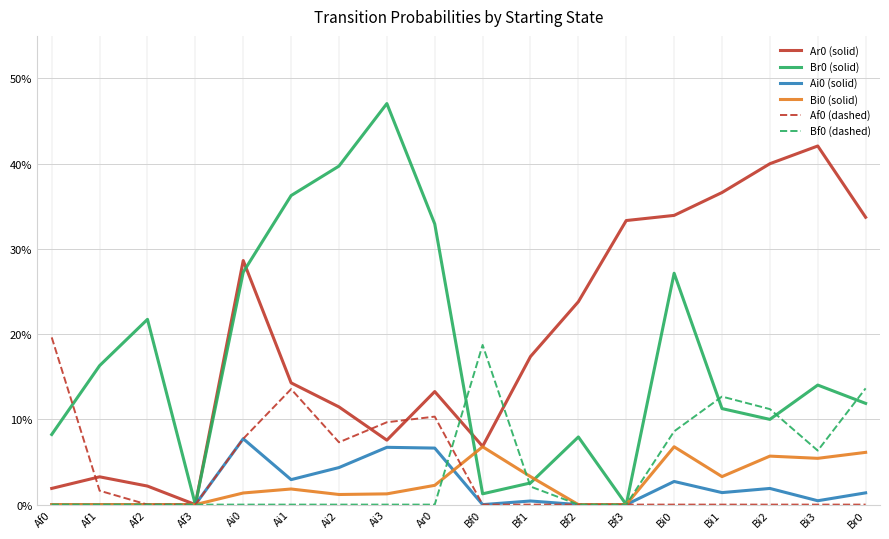

Reading left to right, transcribe all the data shown in this chart.

Ar0 (solid): Af0=0.0	Af1=0.0	Af2=0.0	Af3=0.0	Ai0=0.3	Ai1=0.1	Ai2=0.1	Ai3=0.1	Ar0=0.1	Bf0=0.1	Bf1=0.2	Bf2=0.2	Bf3=0.3	Bi0=0.3	Bi1=0.4	Bi2=0.4	Bi3=0.4	Br0=0.3
Br0 (solid): Af0=0.1	Af1=0.2	Af2=0.2	Af3=0.0	Ai0=0.3	Ai1=0.4	Ai2=0.4	Ai3=0.5	Ar0=0.3	Bf0=0.0	Bf1=0.0	Bf2=0.1	Bf3=0.0	Bi0=0.3	Bi1=0.1	Bi2=0.1	Bi3=0.1	Br0=0.1
Ai0 (solid): Af0=0.0	Af1=0.0	Af2=0.0	Af3=0.0	Ai0=0.1	Ai1=0.0	Ai2=0.0	Ai3=0.1	Ar0=0.1	Bf0=0.0	Bf1=0.0	Bf2=0.0	Bf3=0.0	Bi0=0.0	Bi1=0.0	Bi2=0.0	Bi3=0.0	Br0=0.0
Bi0 (solid): Af0=0.0	Af1=0.0	Af2=0.0	Af3=0.0	Ai0=0.0	Ai1=0.0	Ai2=0.0	Ai3=0.0	Ar0=0.0	Bf0=0.1	Bf1=0.0	Bf2=0.0	Bf3=0.0	Bi0=0.1	Bi1=0.0	Bi2=0.1	Bi3=0.1	Br0=0.1
Af0 (dashed): Af0=0.2	Af1=0.0	Af2=0.0	Af3=0.0	Ai0=0.1	Ai1=0.1	Ai2=0.1	Ai3=0.1	Ar0=0.1	Bf0=0.0	Bf1=0.0	Bf2=0.0	Bf3=0.0	Bi0=0.0	Bi1=0.0	Bi2=0.0	Bi3=0.0	Br0=0.0
Bf0 (dashed): Af0=0.0	Af1=0.0	Af2=0.0	Af3=0.0	Ai0=0.0	Ai1=0.0	Ai2=0.0	Ai3=0.0	Ar0=0.0	Bf0=0.2	Bf1=0.0	Bf2=0.0	Bf3=0.0	Bi0=0.1	Bi1=0.1	Bi2=0.1	Bi3=0.1	Br0=0.1